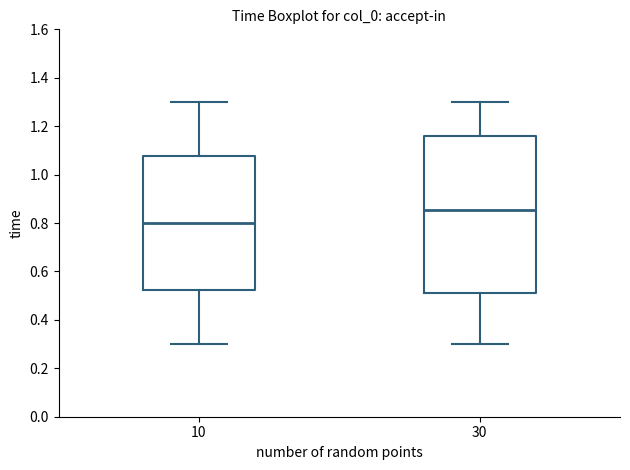

Comparing the boxes themselves (not the whiskers), which one is the tallest?

30